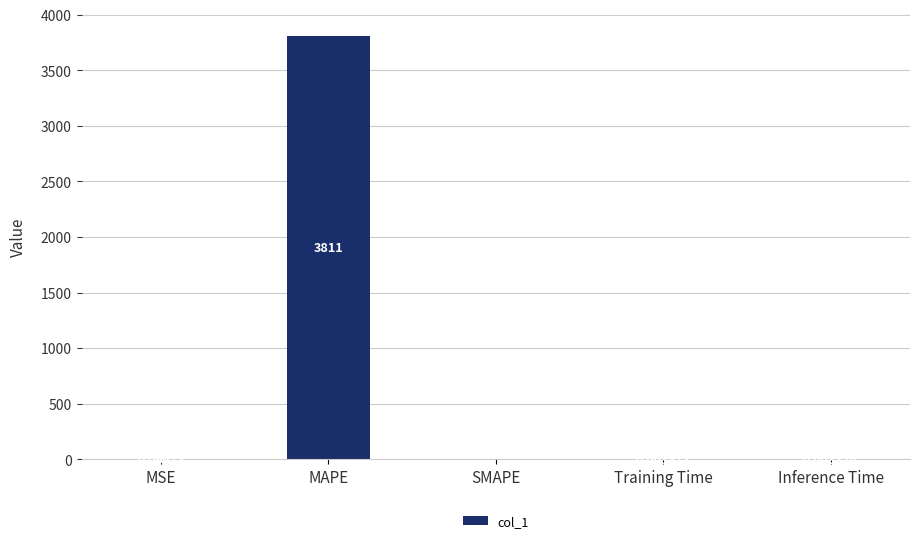

Between SMAPE and Training Time, which is larger?

Training Time